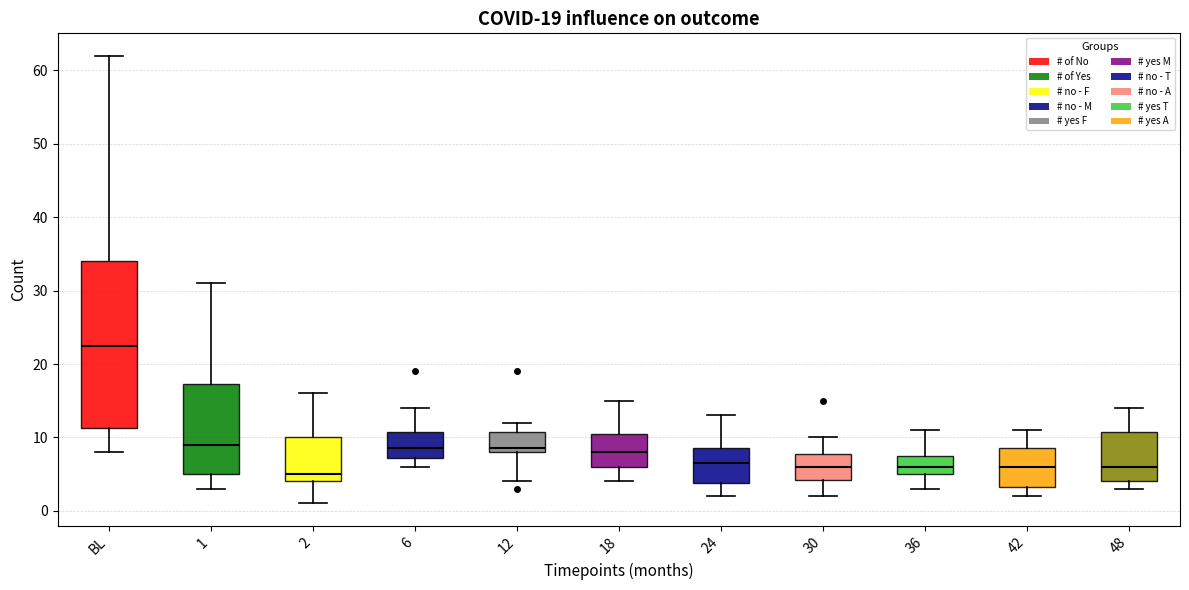

Which box is the tallest, from its lower edge to its upper edge?

BL